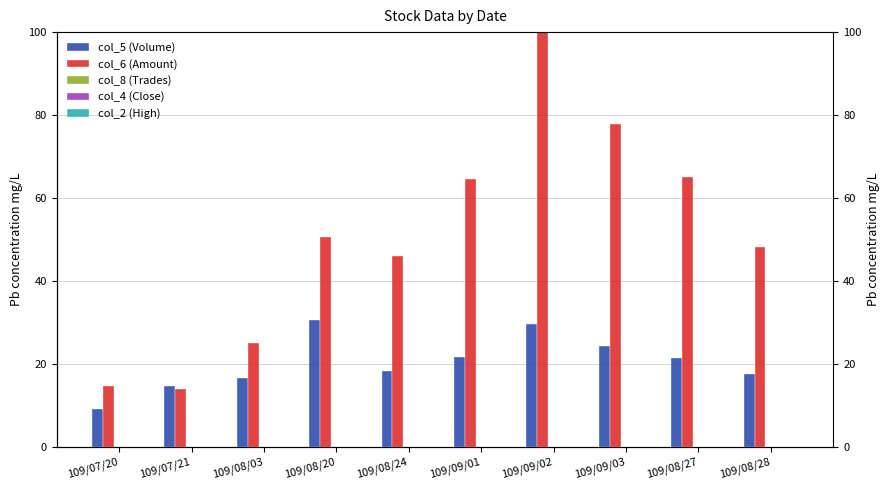

Rank the categories by col_6 (Amount) value from highest to lowest.

109/09/02, 109/09/03, 109/08/27, 109/09/01, 109/08/20, 109/08/28, 109/08/24, 109/08/03, 109/07/20, 109/07/21